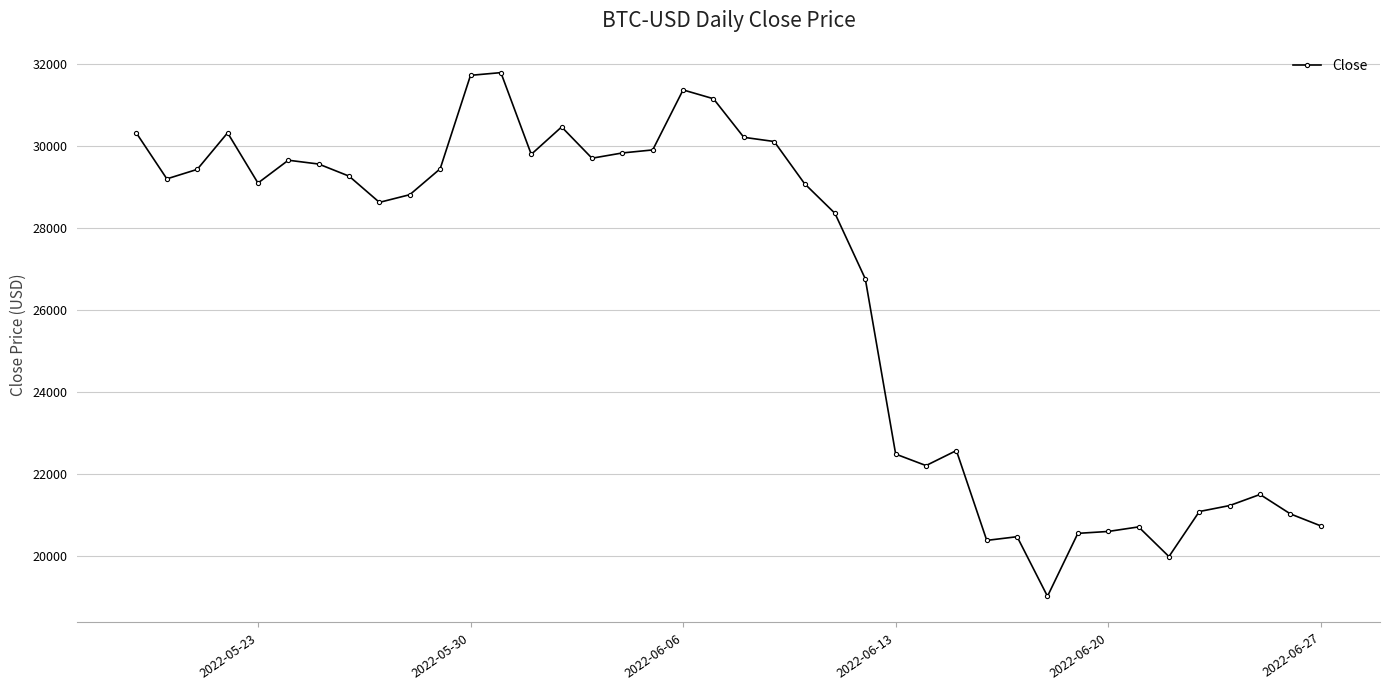

True or false: there are more than 2 points higher than both neighbors.

True